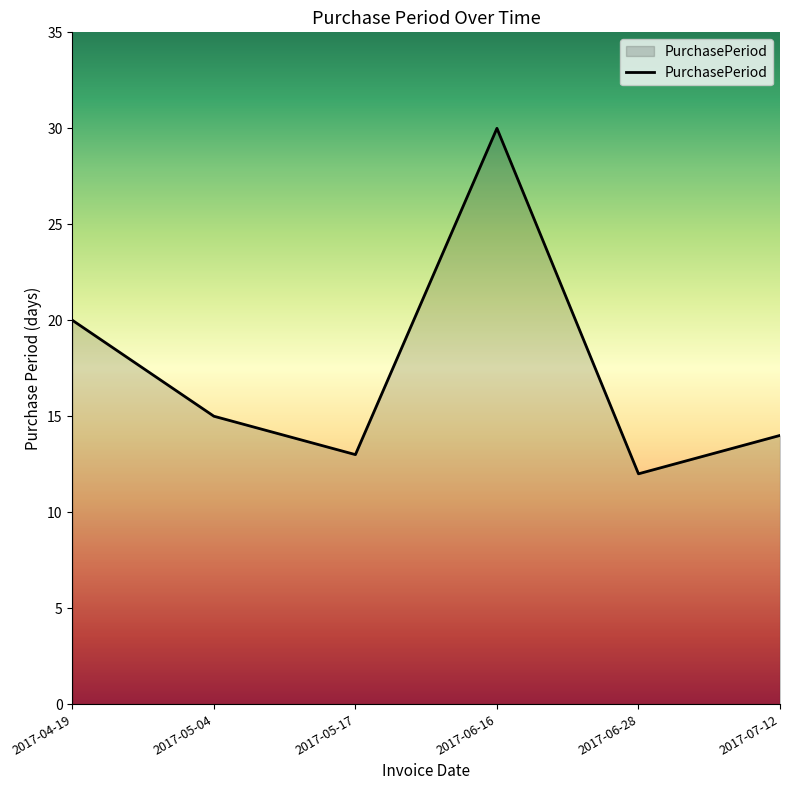

What position from the left is 2017-07-12?

6